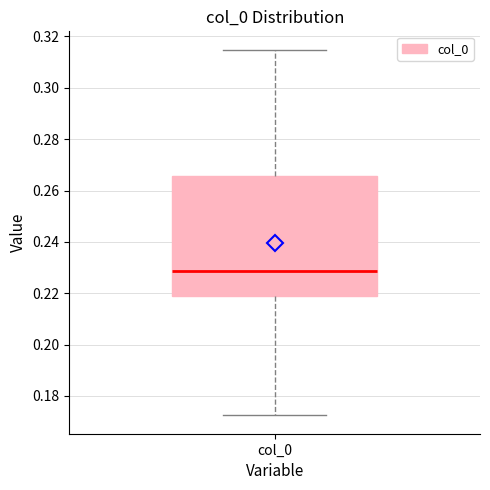

Transcribe this box plot: give where the median line is, the range the box spans, and where the two whiskers end, as read against the y-axis. The values are not printed on the chart, so give them approximately, as read against the axis.

median 0.228, box 0.218 to 0.266, whiskers 0.172 to 0.314